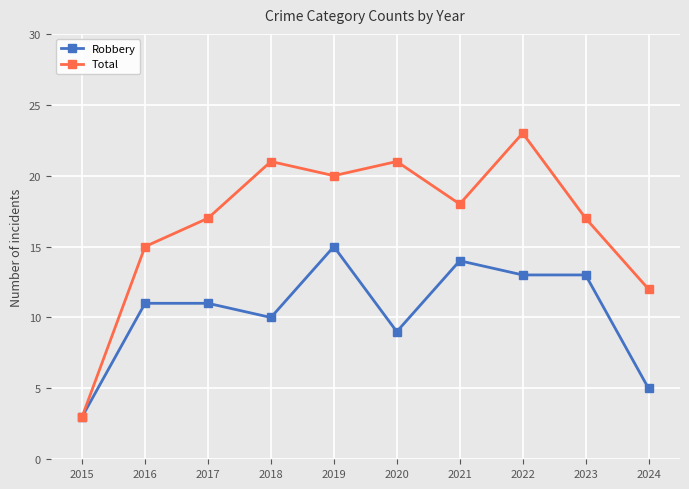

True or false: Total has a value of 20 at 2019.

True